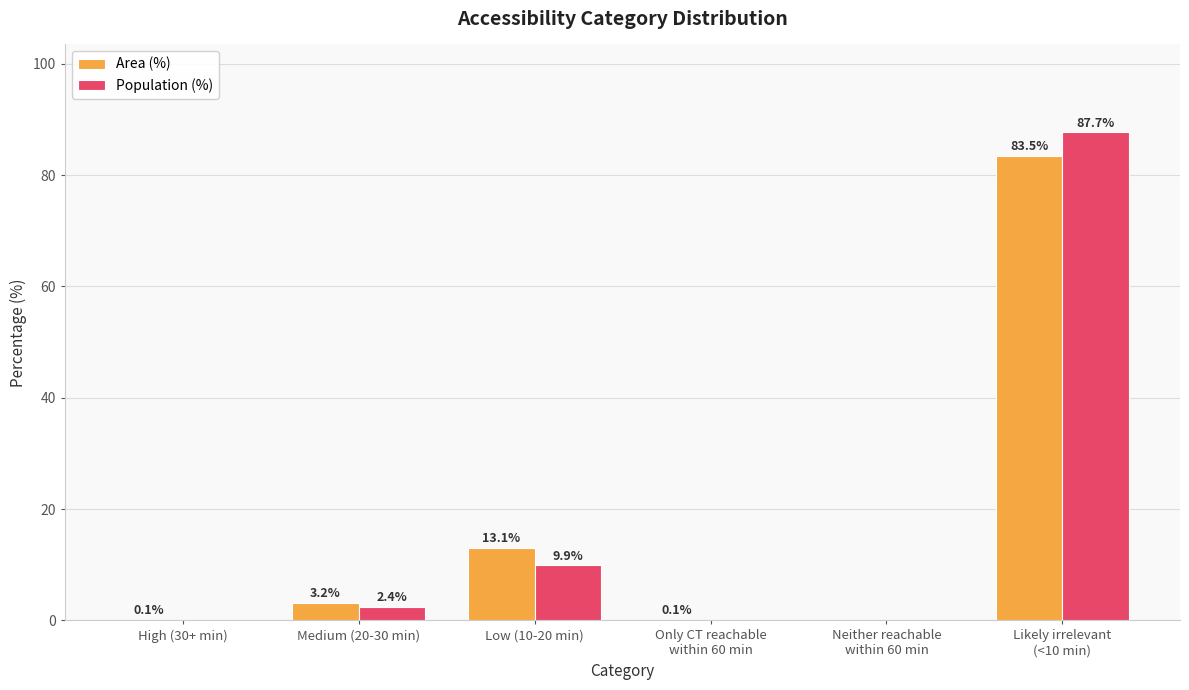

What value does the Area (%) series have at Medium (20-30 min)?

3.2